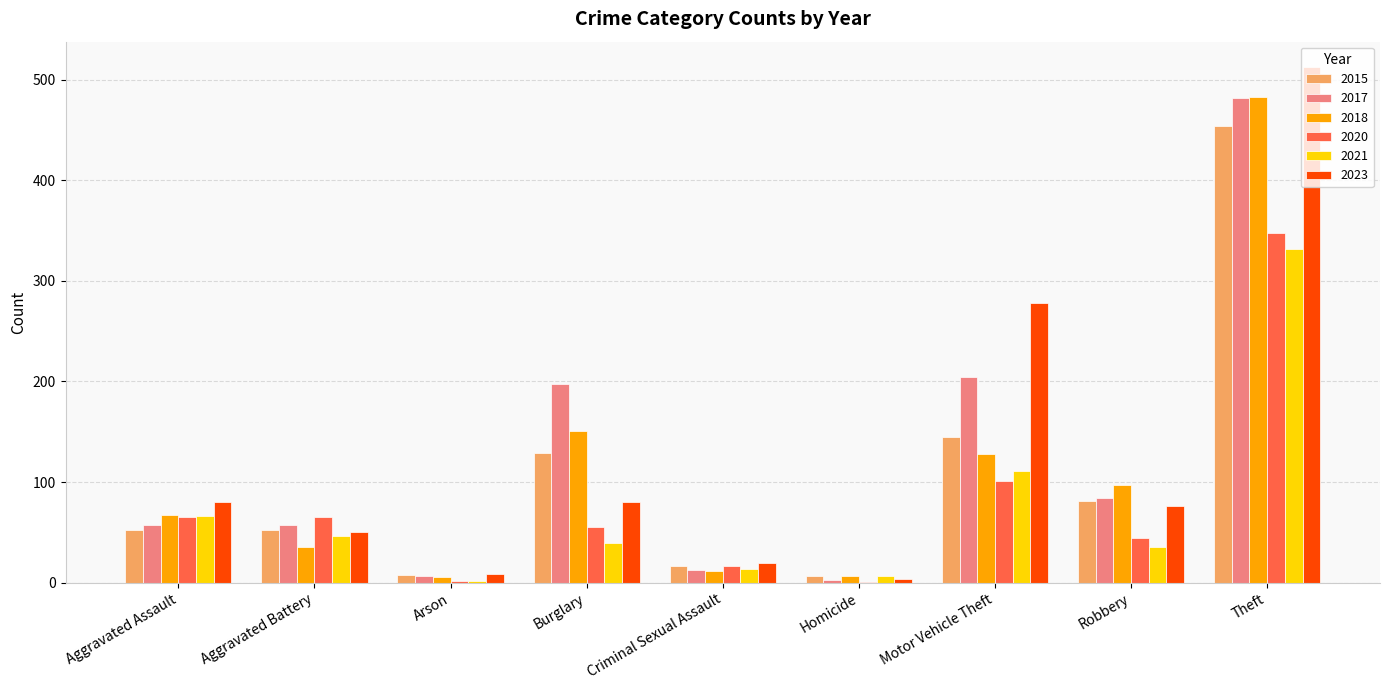

Where does the 2020 series first go above 55?

Aggravated Assault